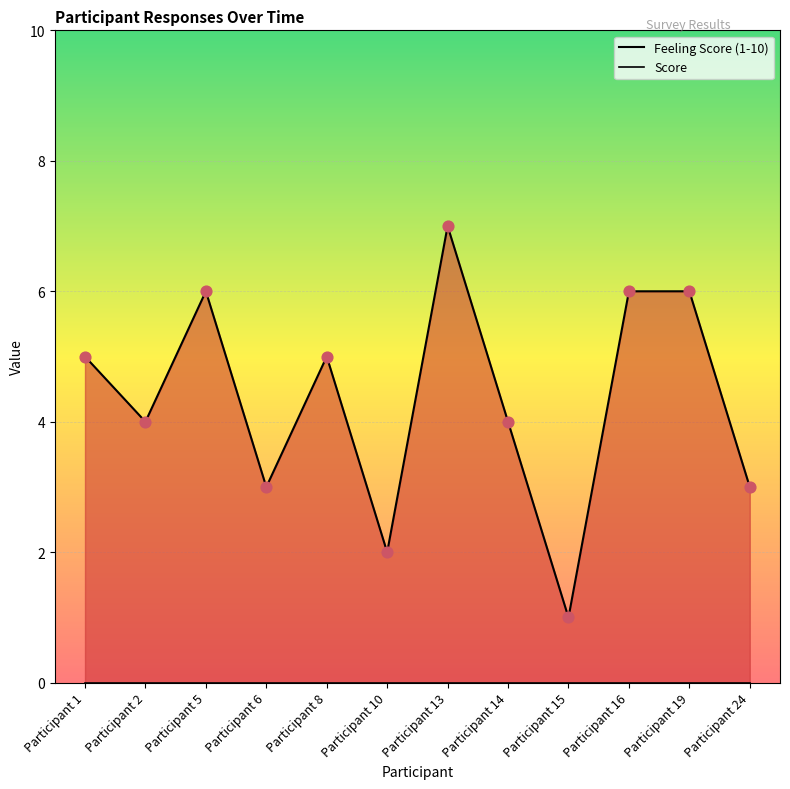

Approximately how many times larger is the value at Participant 1 compared to Participant 15?

5.0